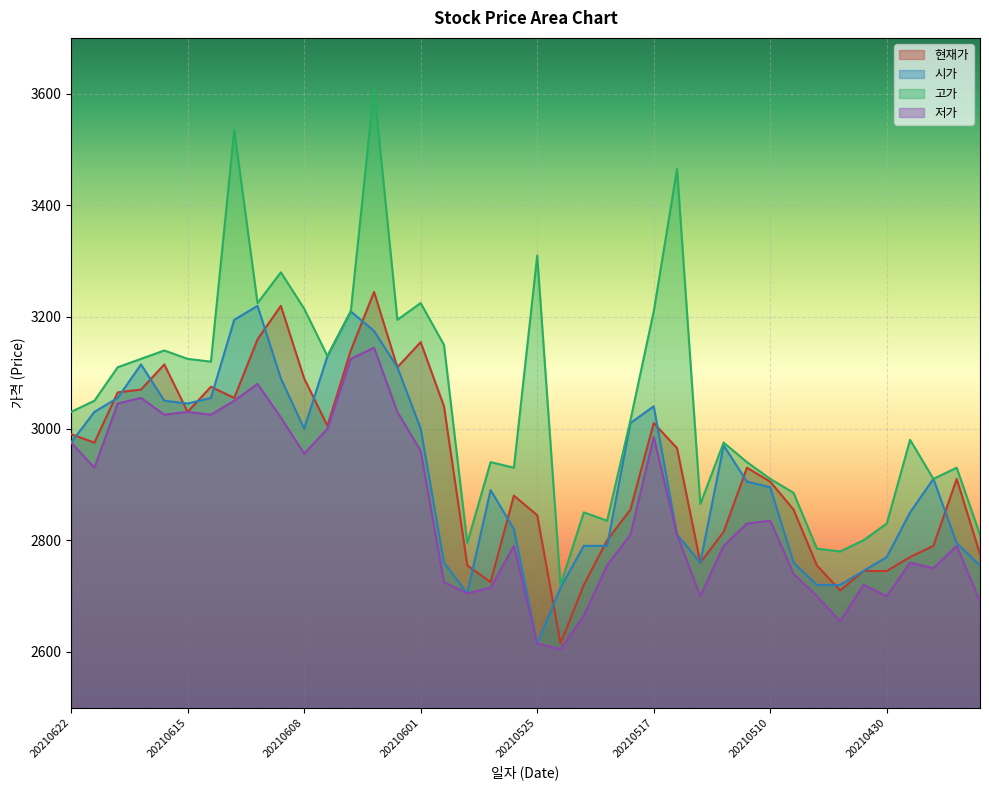

At 20210503, list the series in order from smallest to largest.

저가, 현재가, 시가, 고가